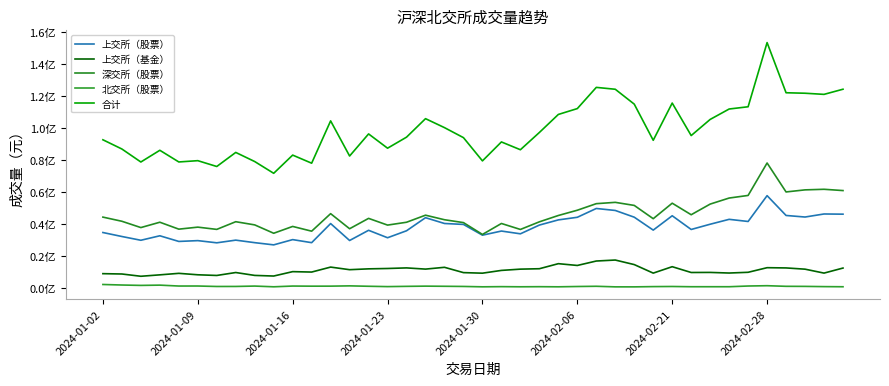

Does the chart have visible grid lines?

No